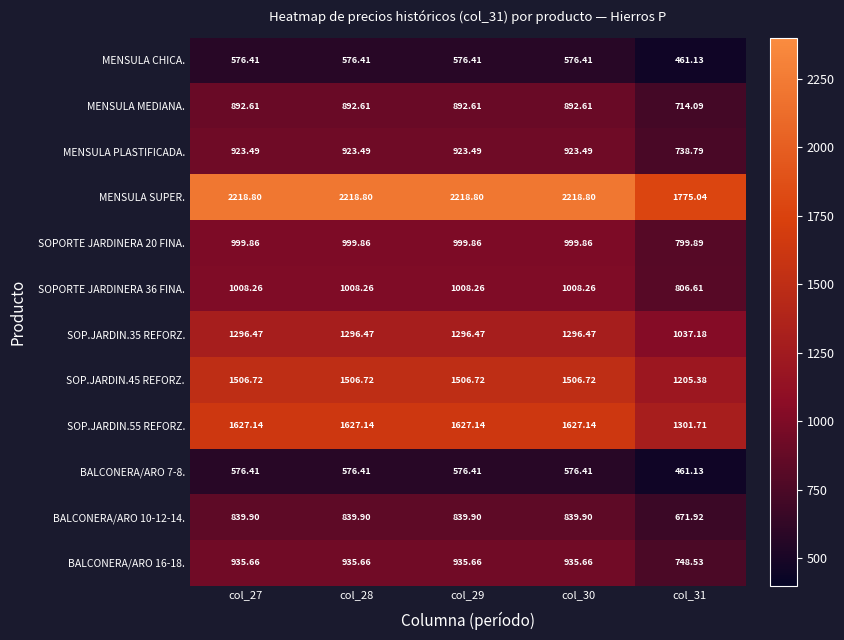

Is the value of BALCONERA/ARO 16-18. at col_30 greater than the value of SOP.JARDIN.35 REFORZ. at col_30?

No